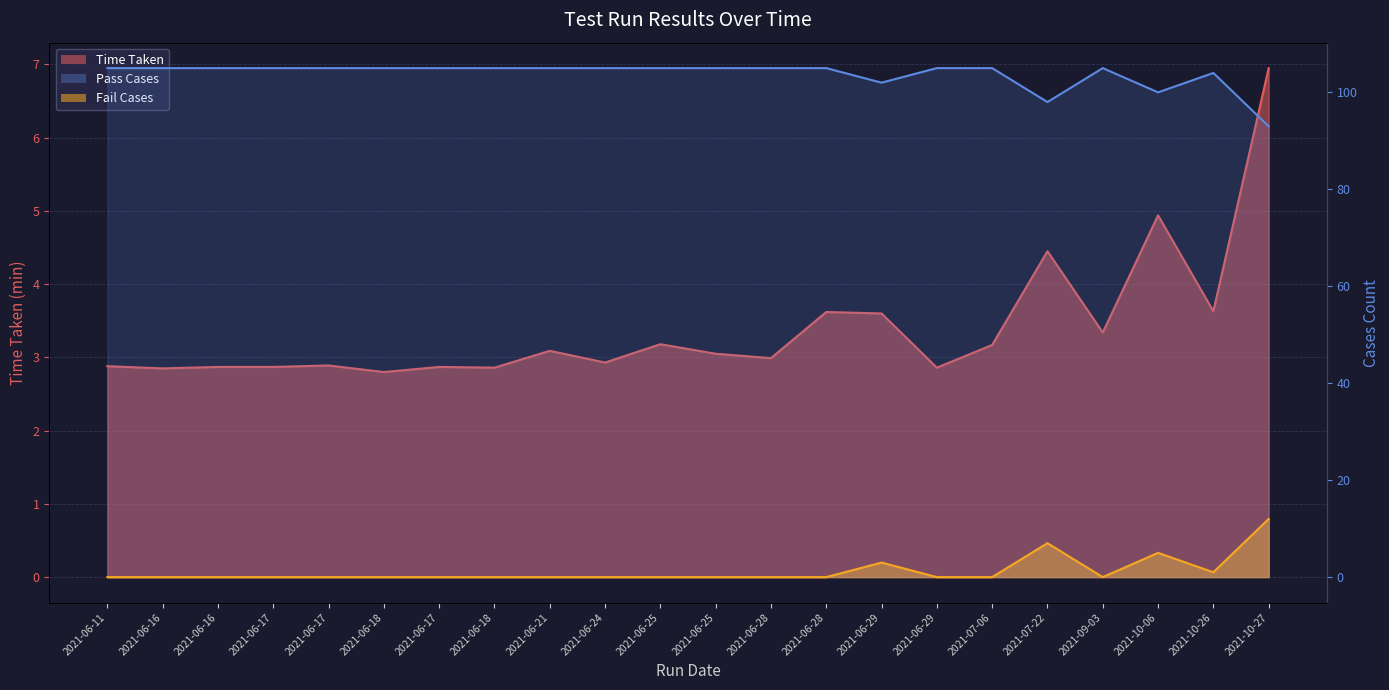

Between 2021-06-17 and 2021-06-25, which series saw the biggest shift?

Time Taken